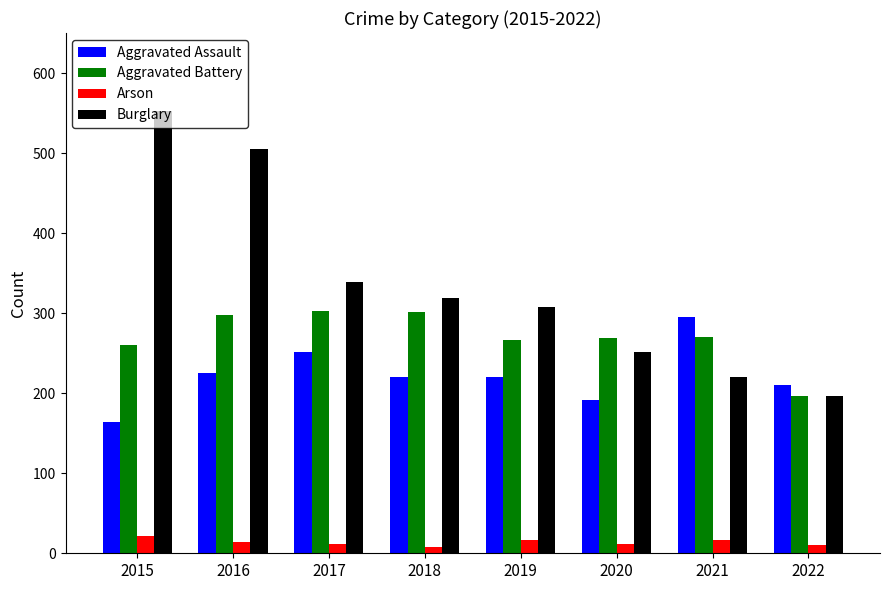

Rank the series at 2015 from lowest to highest value.

Arson, Aggravated Assault, Aggravated Battery, Burglary